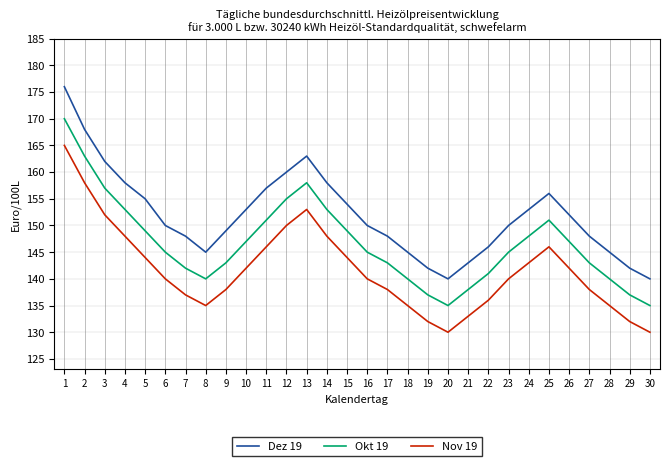

What is the greatest value displayed?

176